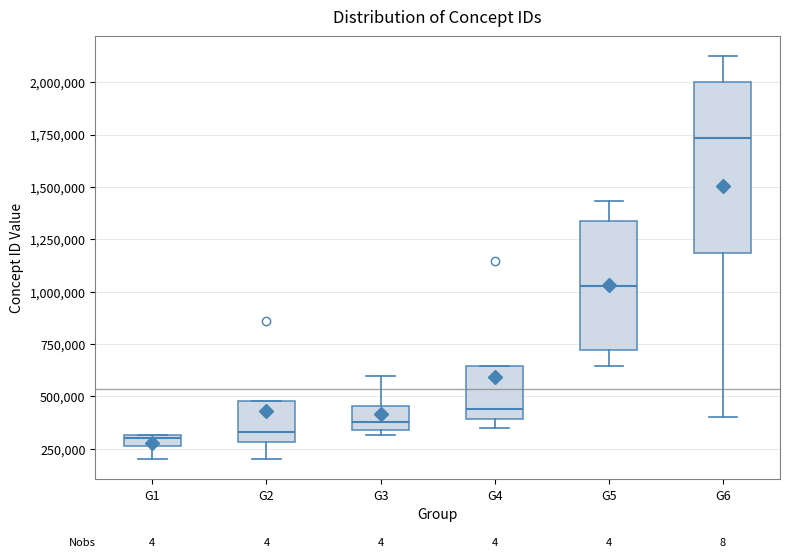

Where does the lower whisker of the box for G6 end on the y-axis? The values are not printed on the chart, so give them approximately, as read against the axis.

400000